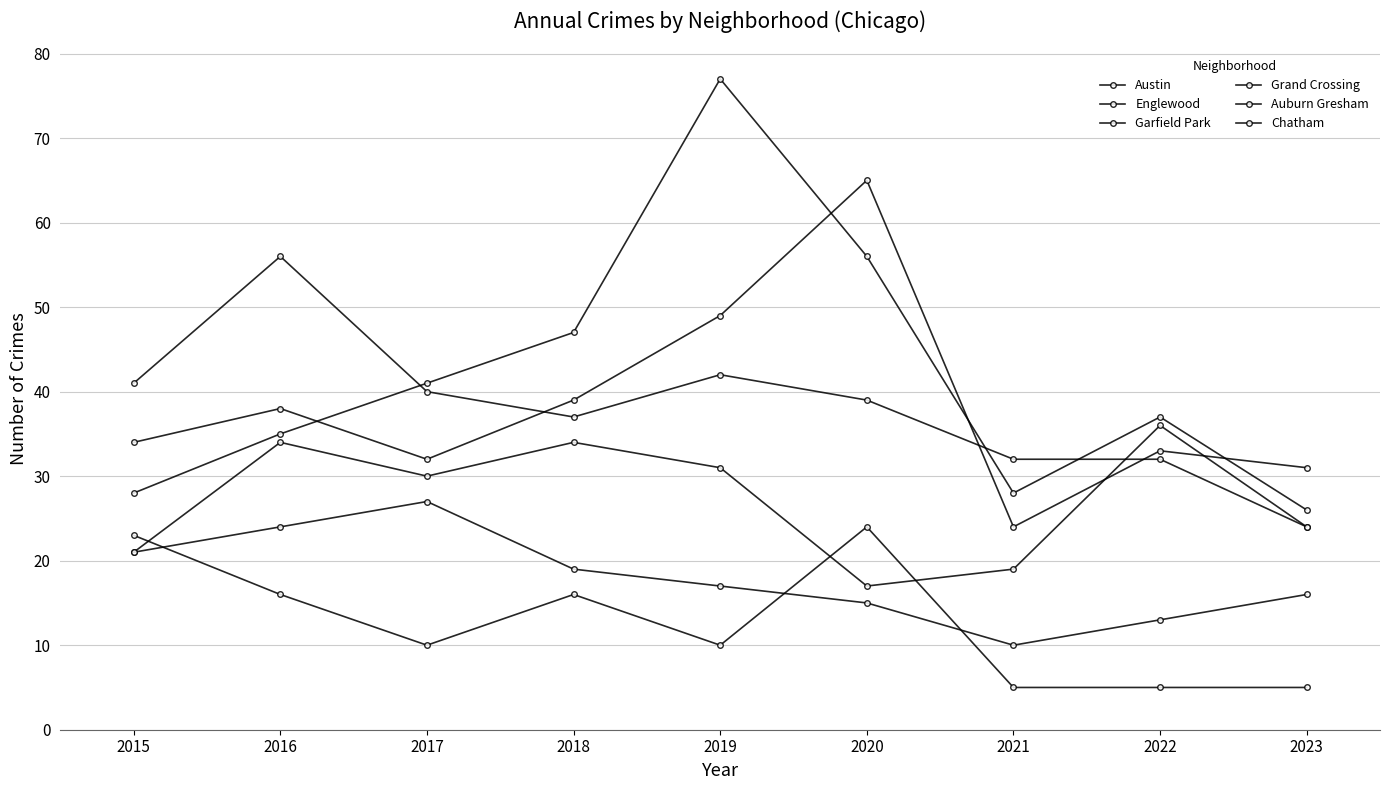

How many values in the Chatham series are below 17?

4